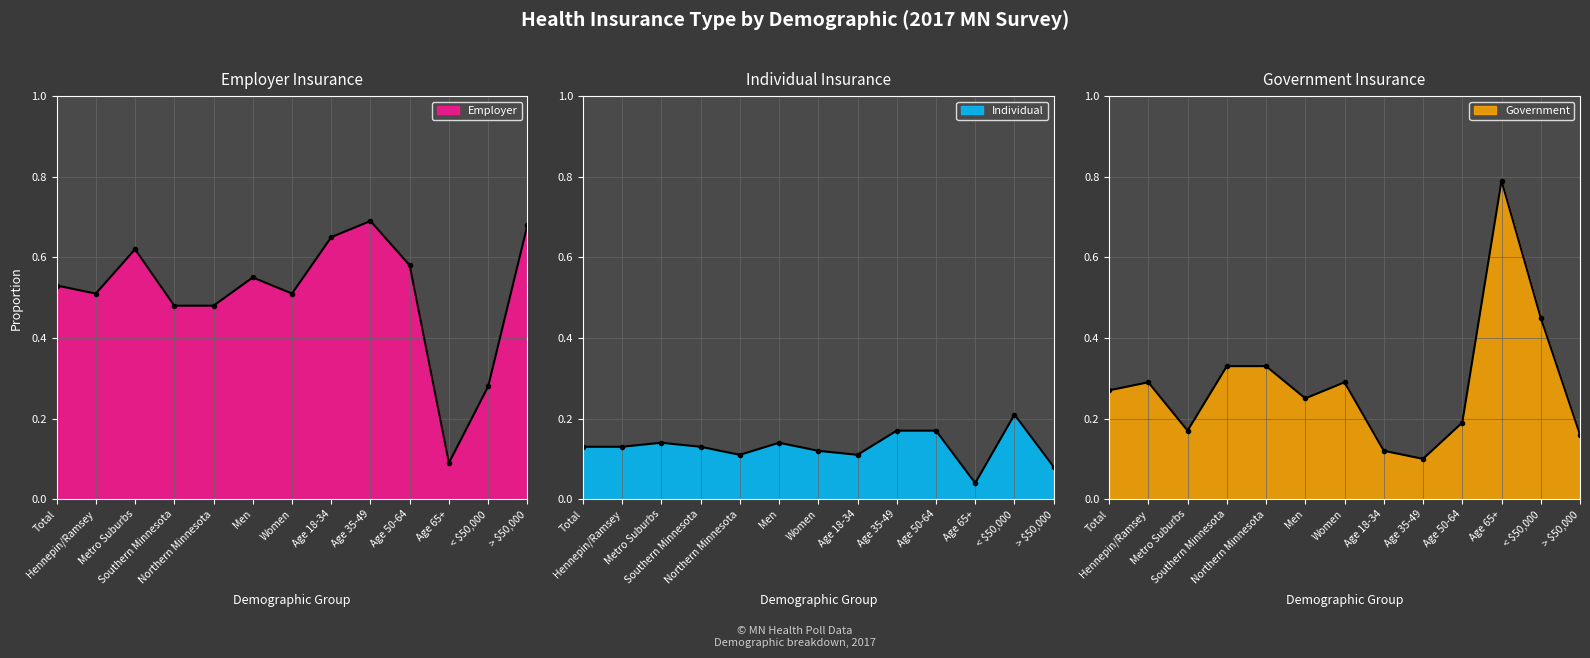

The value of Employer at Age 35-49 is 0.9. True or false?

False